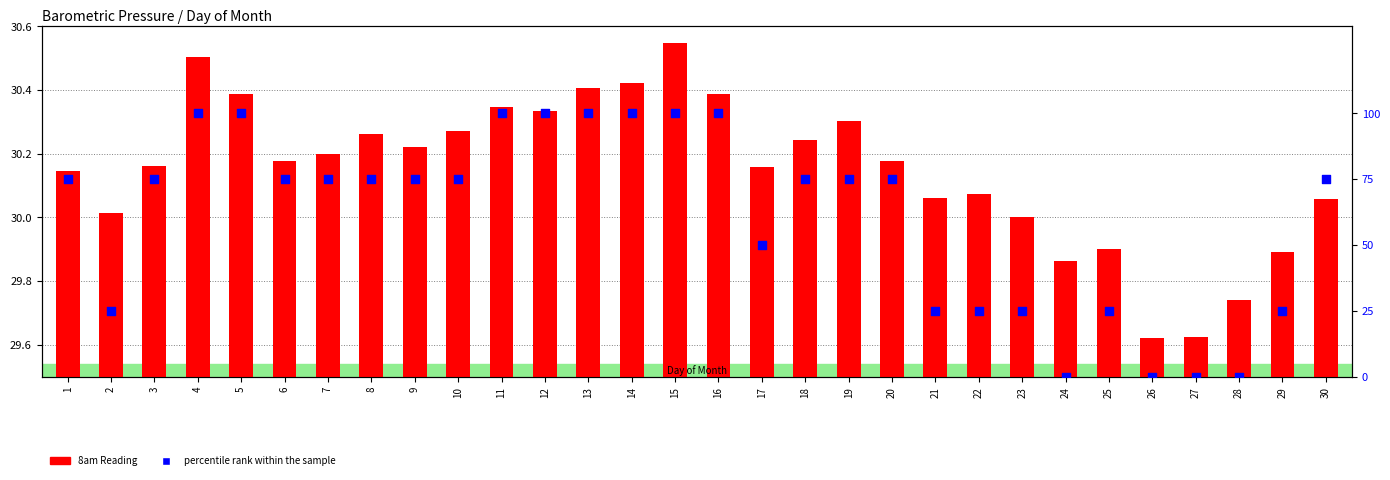

Which series contains the highest Y value?

percentile rank within the sample